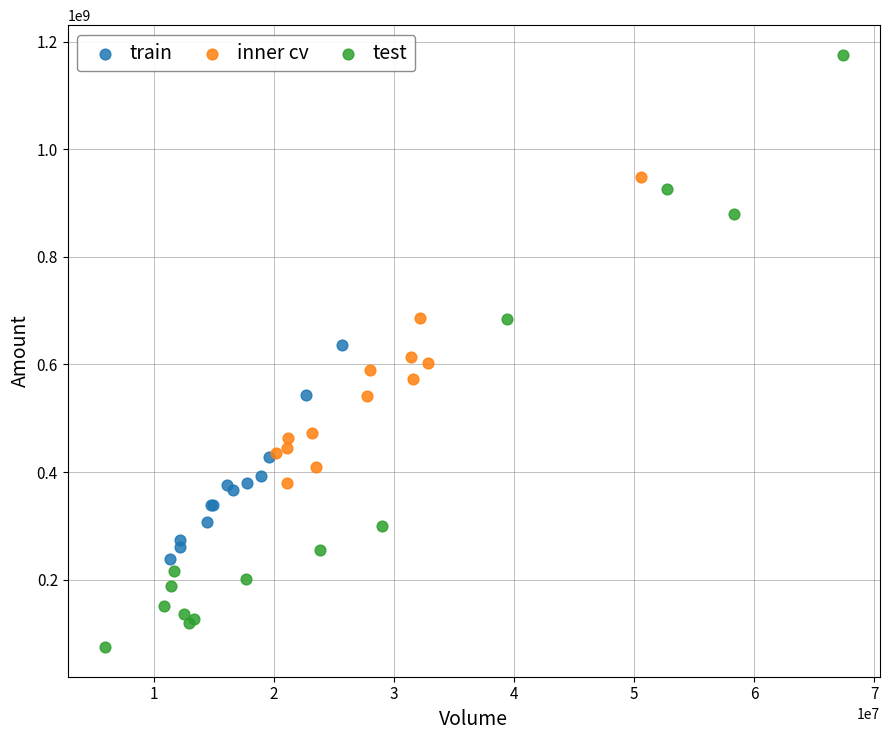

Which series reaches the maximum Y coordinate?

test